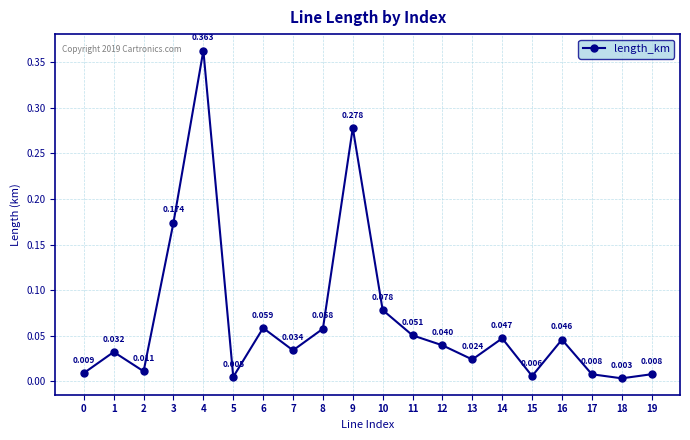

At which label is the value closest to 0?

18